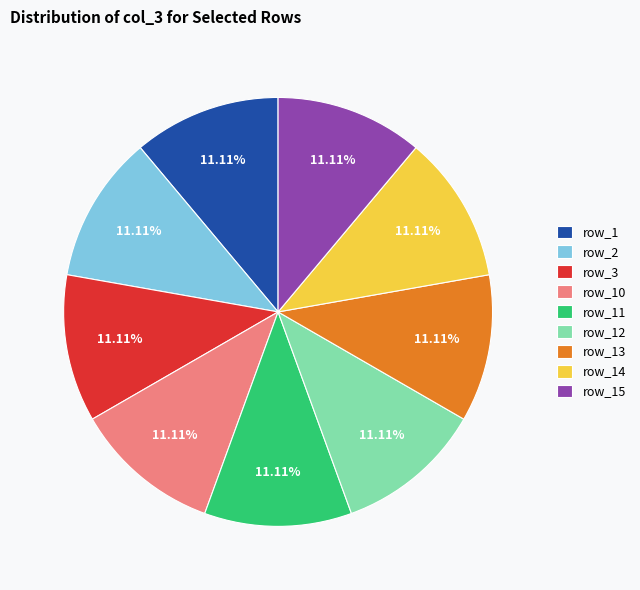

Is there any slice that represents more than half of the pie?

No